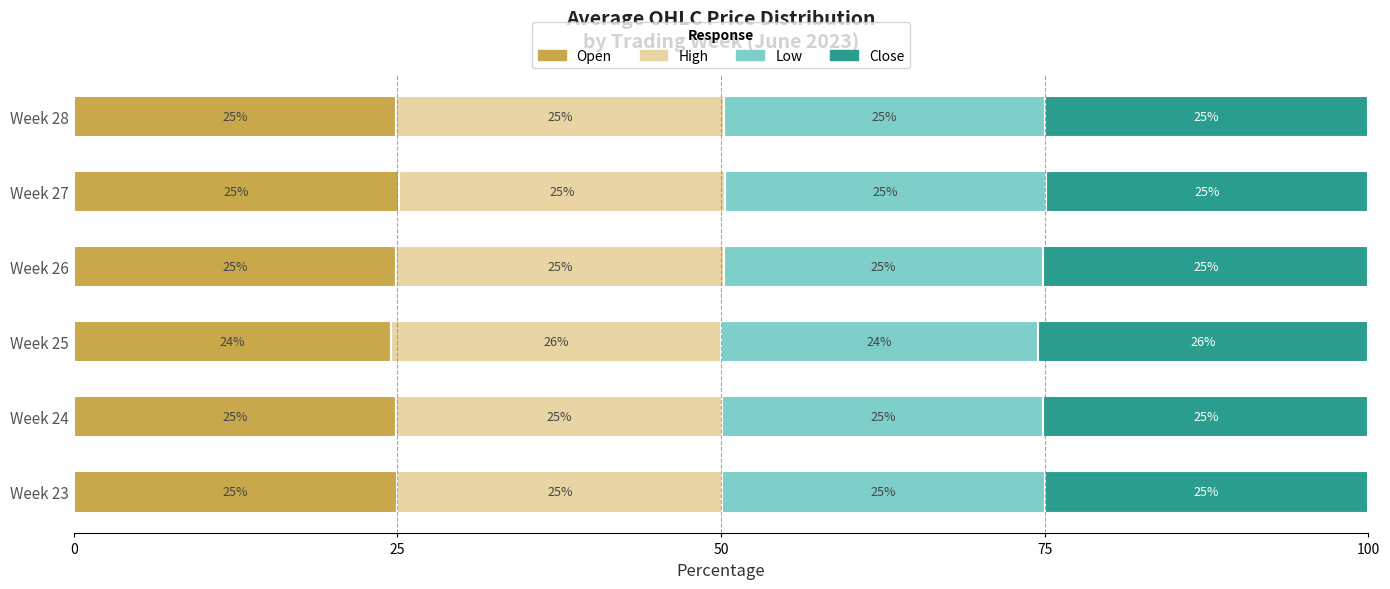

Which category has the lowest value in the Open series?

Week 25